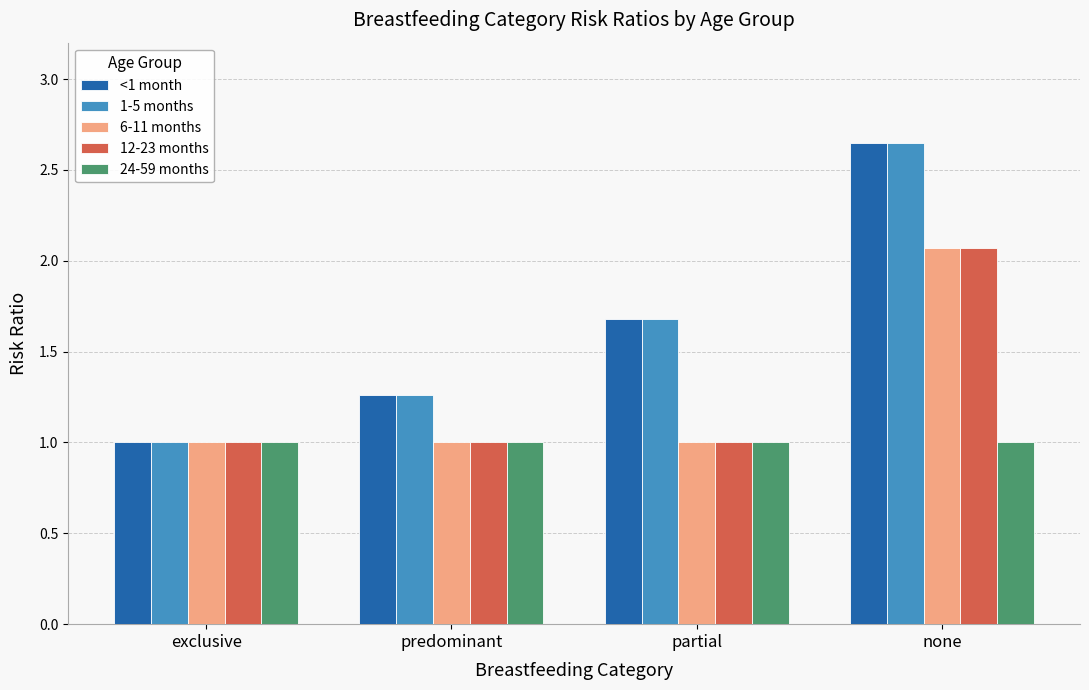

Is it true that 1-5 months equals 0.6 at predominant?

False